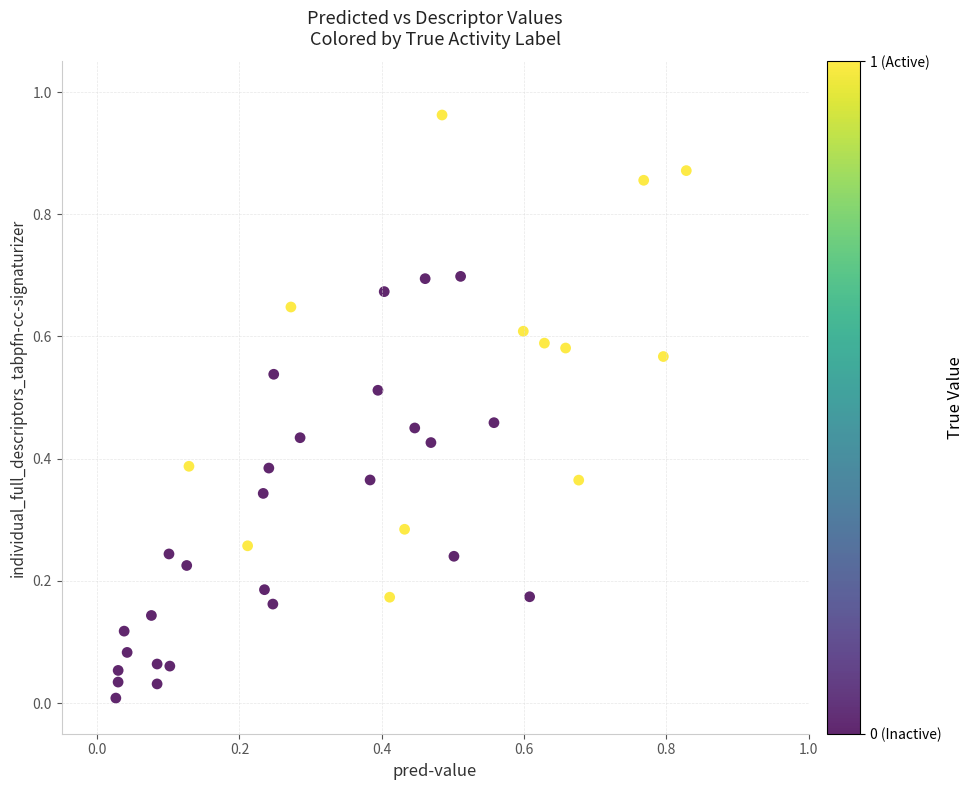

What is the range of X values (max minus min)?

0.8